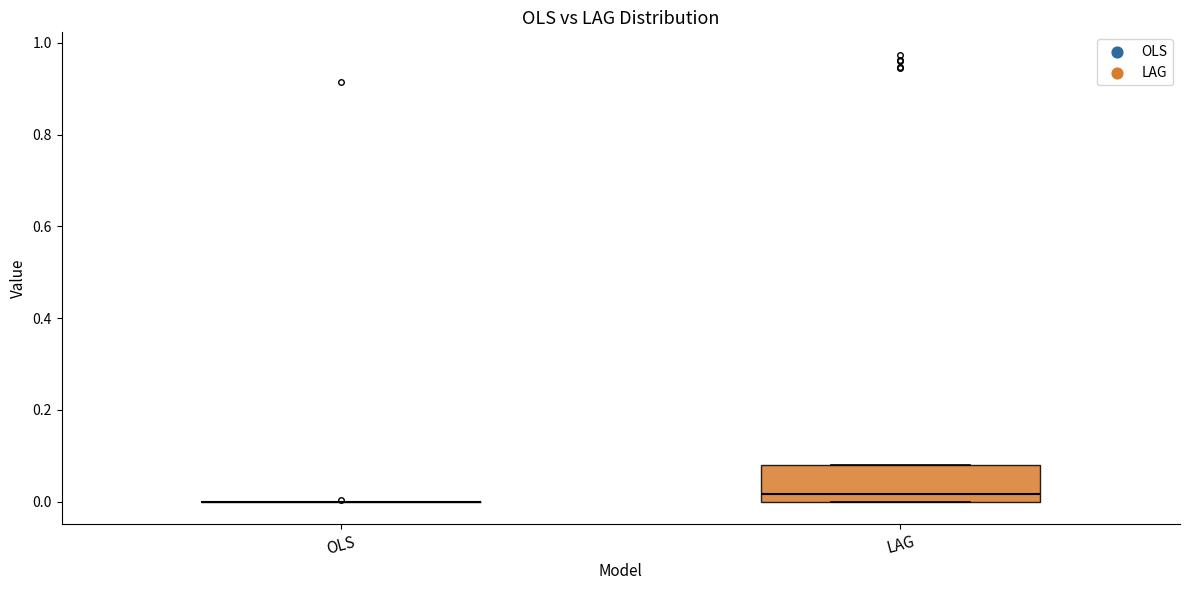

Reading left to right, read every box against the y-axis: the position of its median line, the range the box covers, and the ends of its whiskers. The values are not printed on the chart, so give them approximately, as read against the axis.

OLS: box collapsed to a line at 0.00, whiskers 0.00 to 0.00
LAG: median 0.02, box 0.00 to 0.08, whiskers 0.00 to 0.08